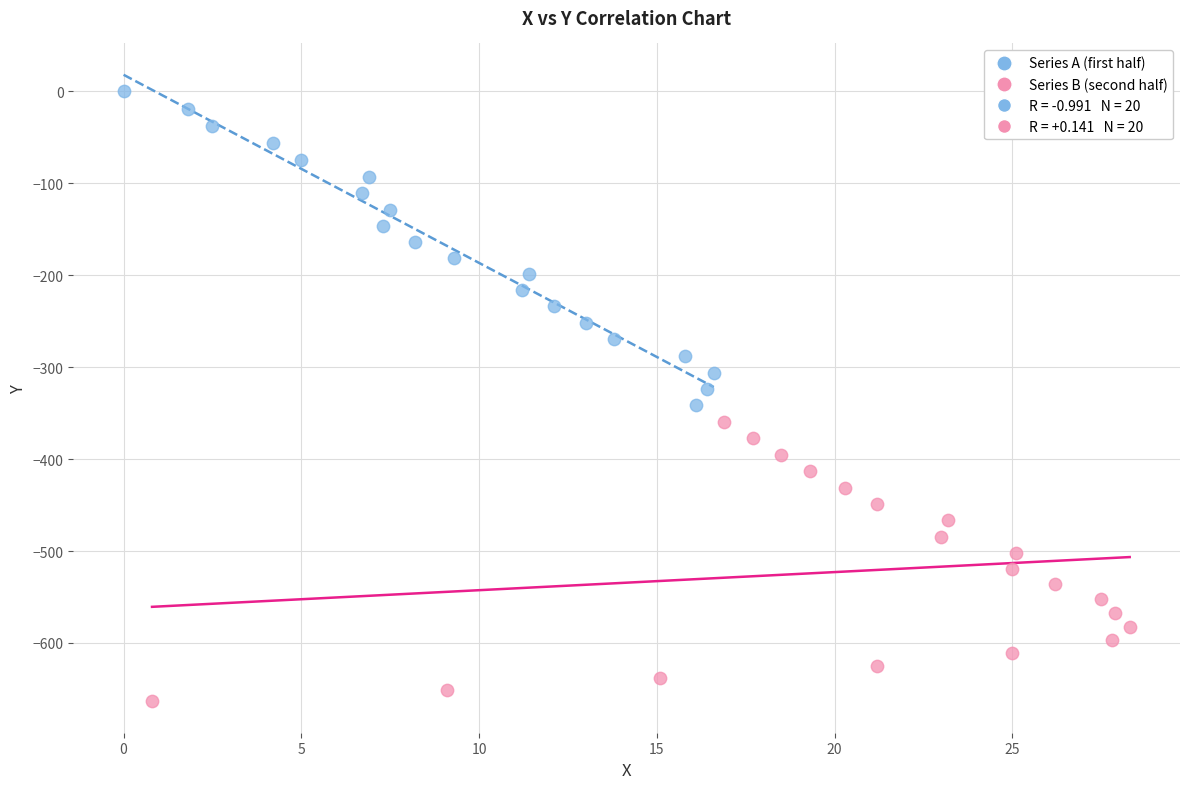

Which series contains the highest Y value?

Series A (first half)